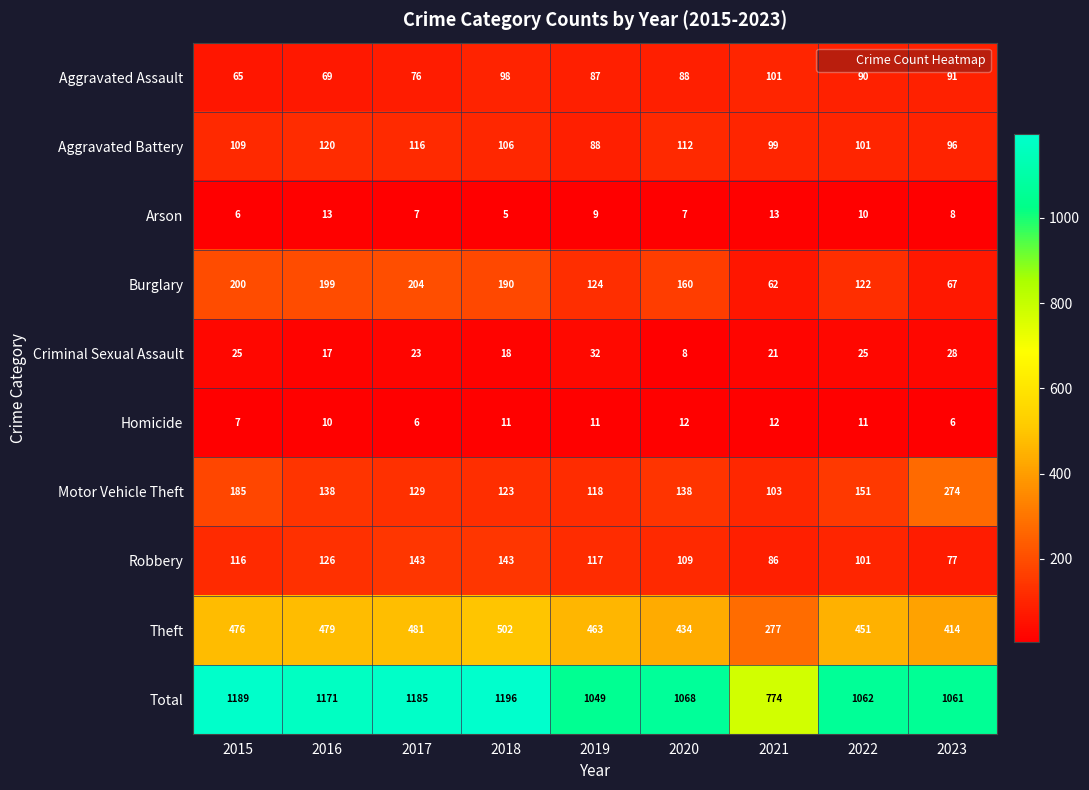

What is the sum of the Total values at 2023 and 2021?

1835